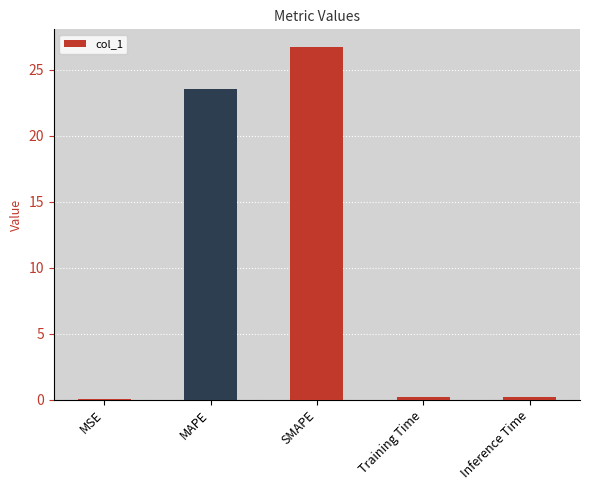

True or false: the data shows 23.6 at MAPE.

True